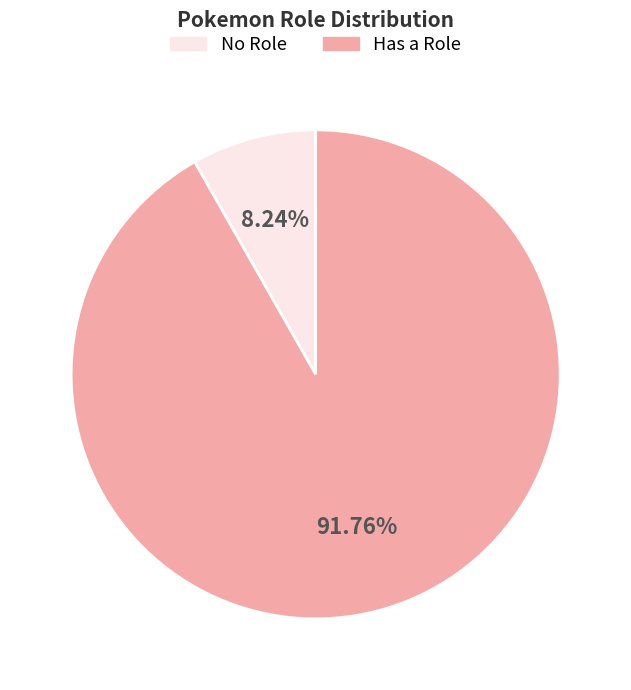

Is there any slice that represents more than half of the pie?

Yes